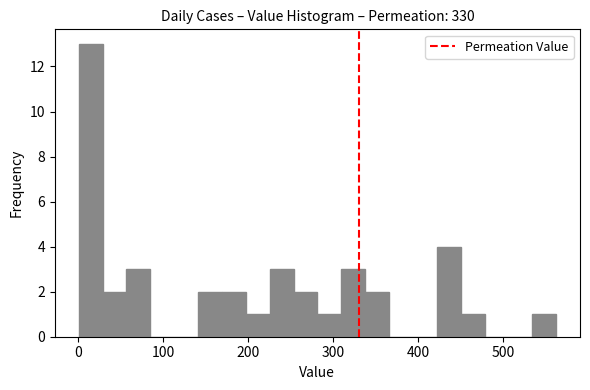

Read against the x-axis, roughly where is the centre of the tallest bar?

20